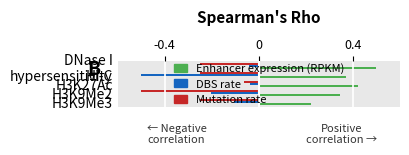

How many series are shown in this chart?

3